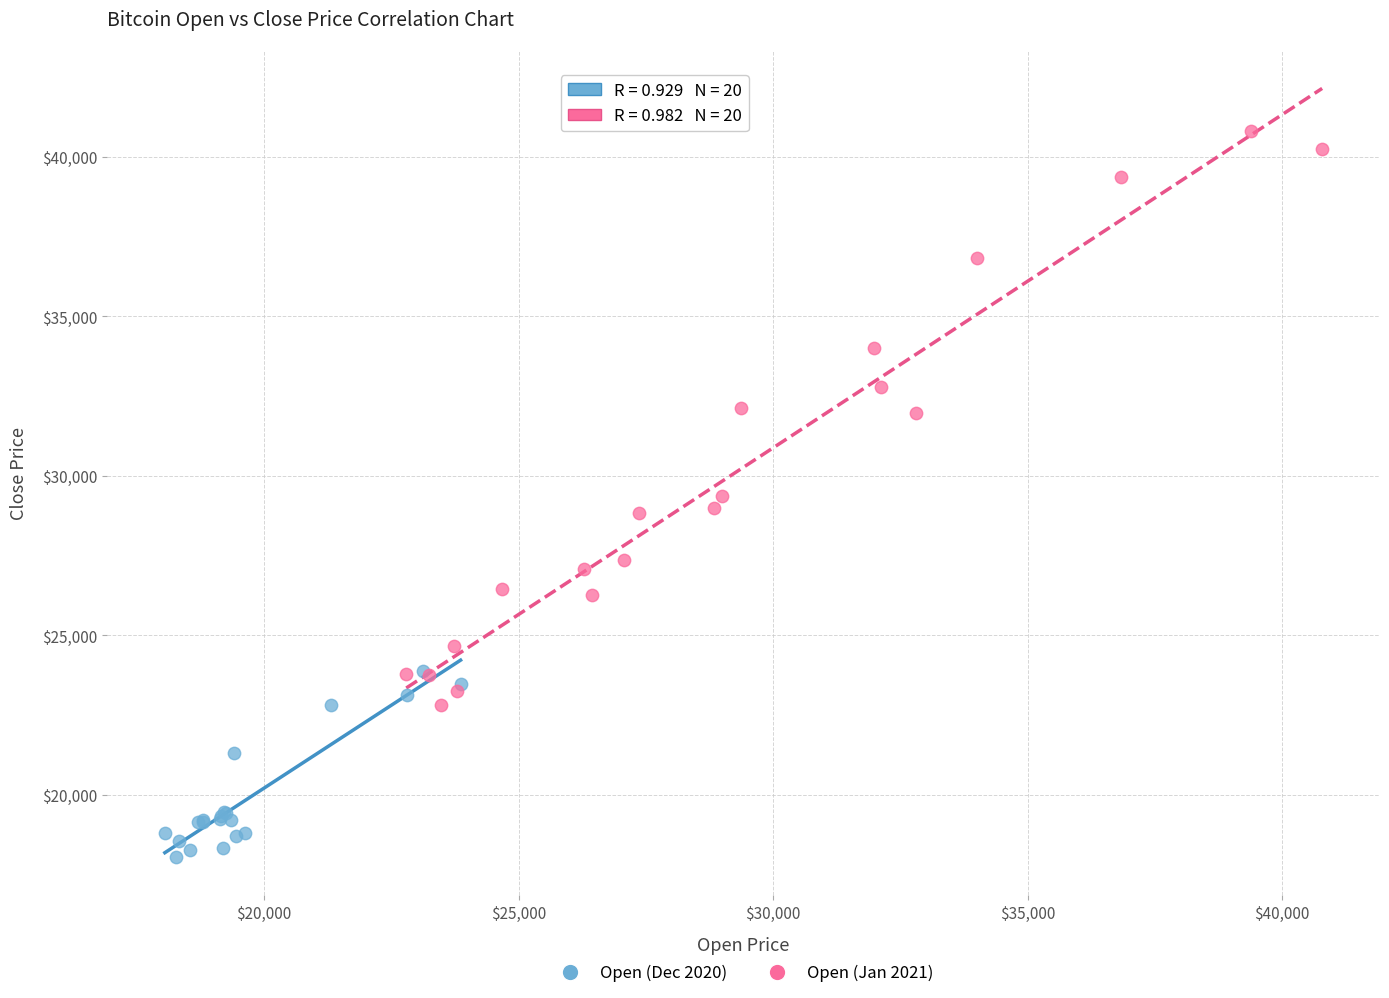

Which series contains the highest Y value?

Open (Jan 2021)